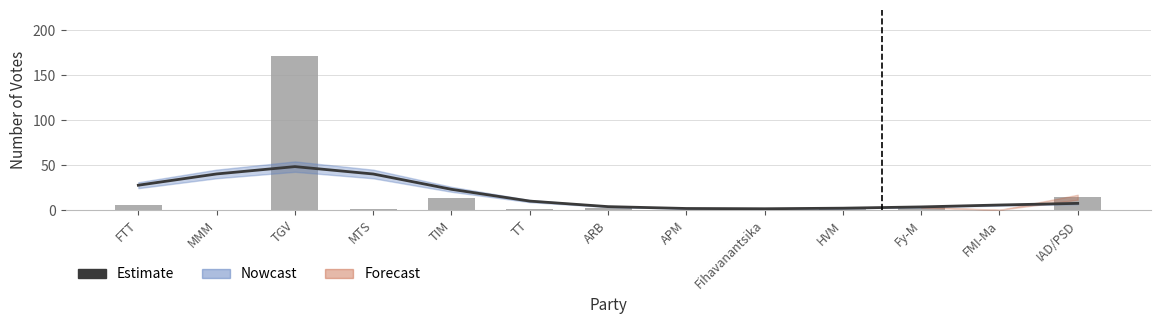

Is the value of Estimate at FMI-Ma greater than the value of nombre at FMI-Ma?

Yes